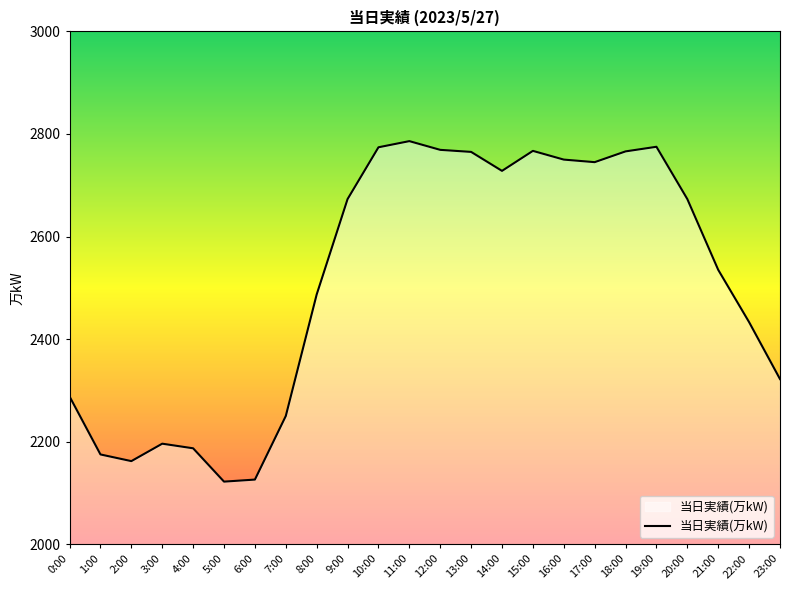

What is the greatest value displayed?

2786